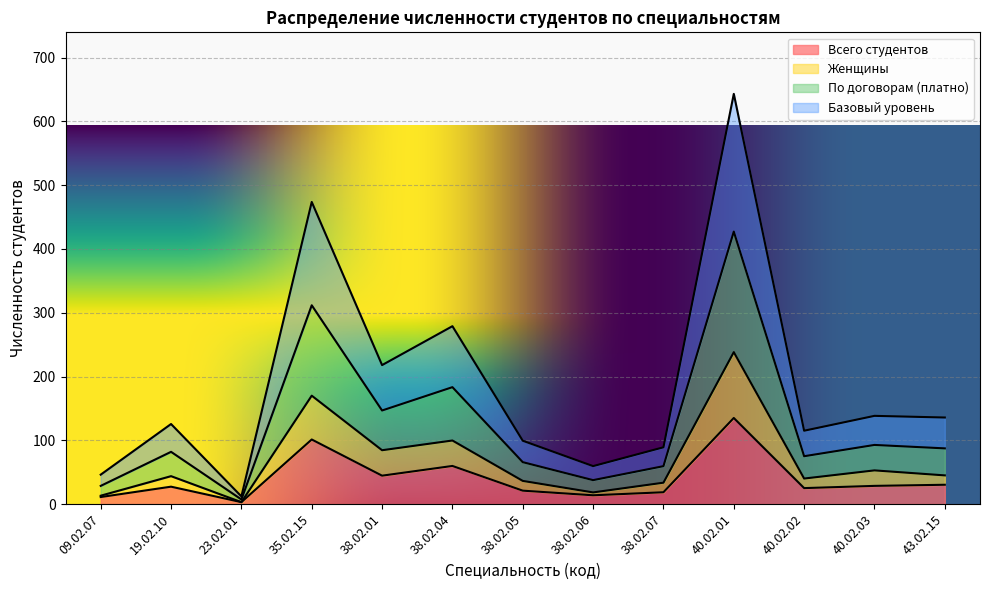

True or false: По договорам (платно) and Женщины intersect in this chart.

False